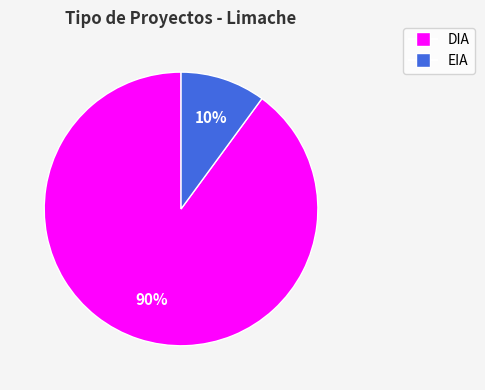

Between DIA and EIA, which is larger?

DIA